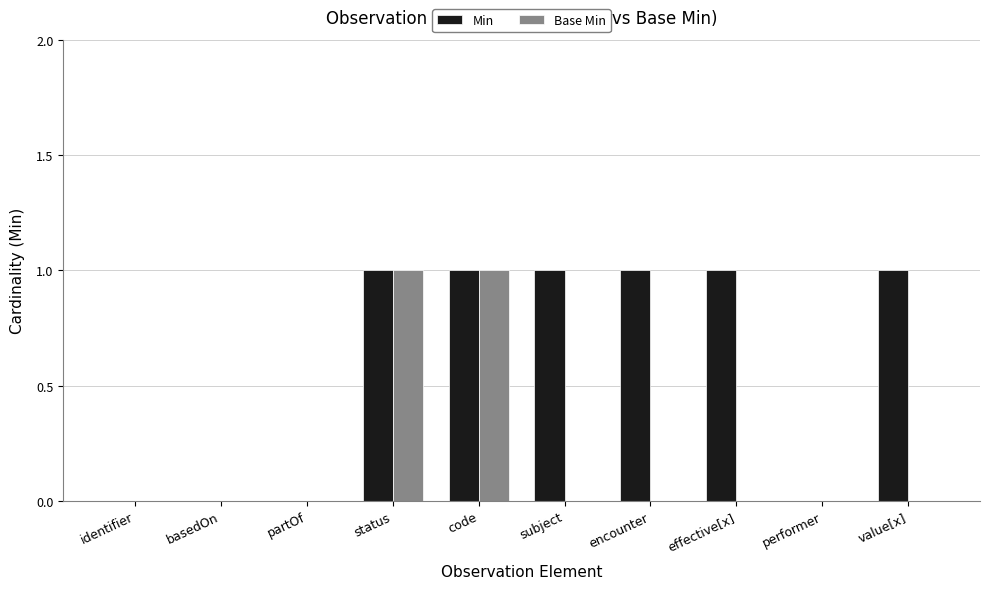

Is the value of Base Min at performer greater than the value of Min at encounter?

No